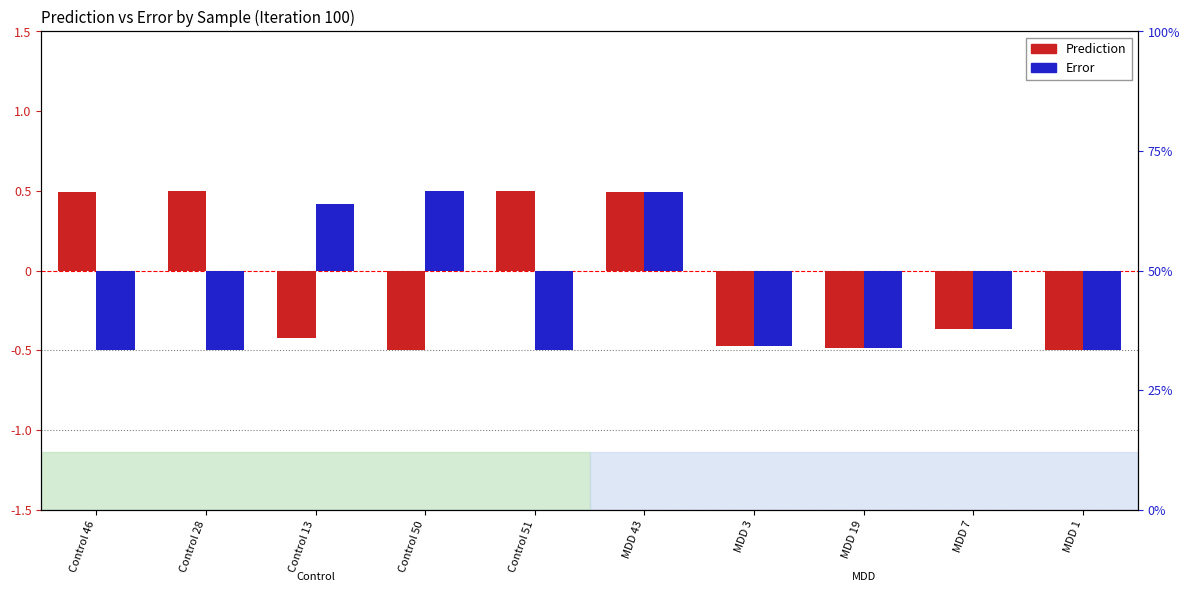

List the labels in order of Prediction value, largest first.

Control 28, Control 51, Control 46, MDD 43, MDD 7, Control 13, MDD 3, MDD 19, Control 50, MDD 1